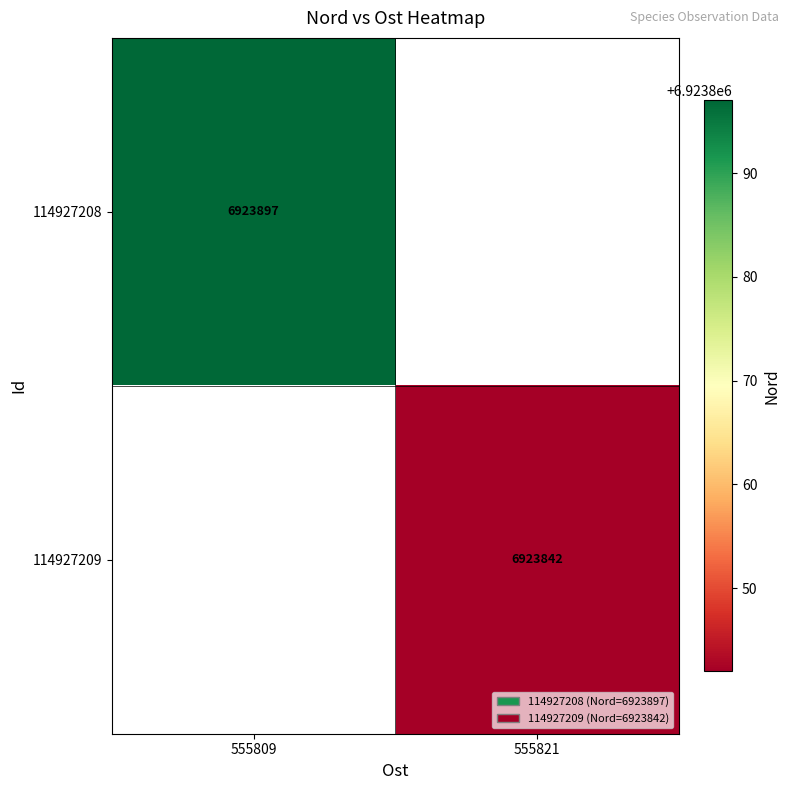

The value of 114927208 at 555809 is 10818806. True or false?

False